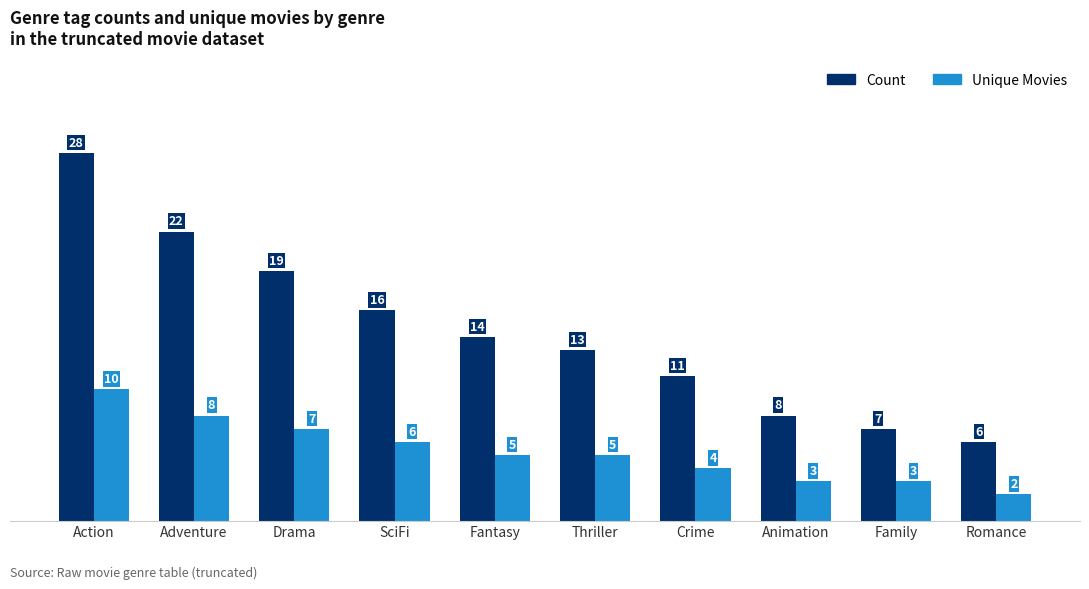

Reading left to right, list all the values displayed in this chart.

Count: Action=28	Adventure=22	Drama=19	SciFi=16	Fantasy=14	Thriller=13	Crime=11	Animation=8	Family=7	Romance=6
Unique Movies: Action=10	Adventure=8	Drama=7	SciFi=6	Fantasy=5	Thriller=5	Crime=4	Animation=3	Family=3	Romance=2